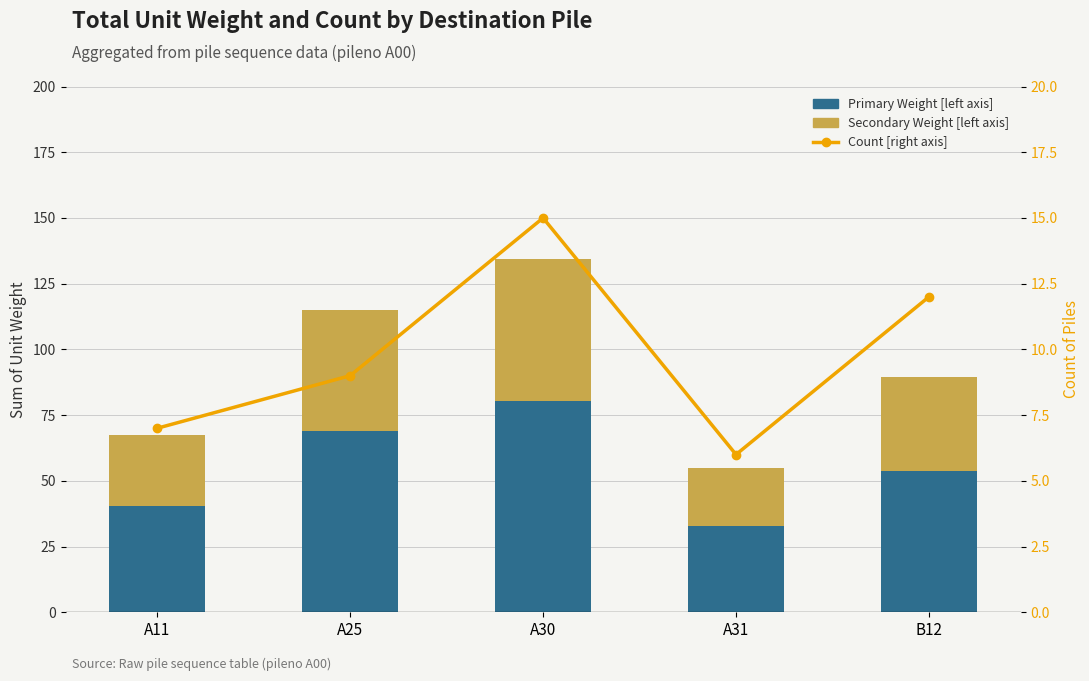

What position from the right is B12?

1